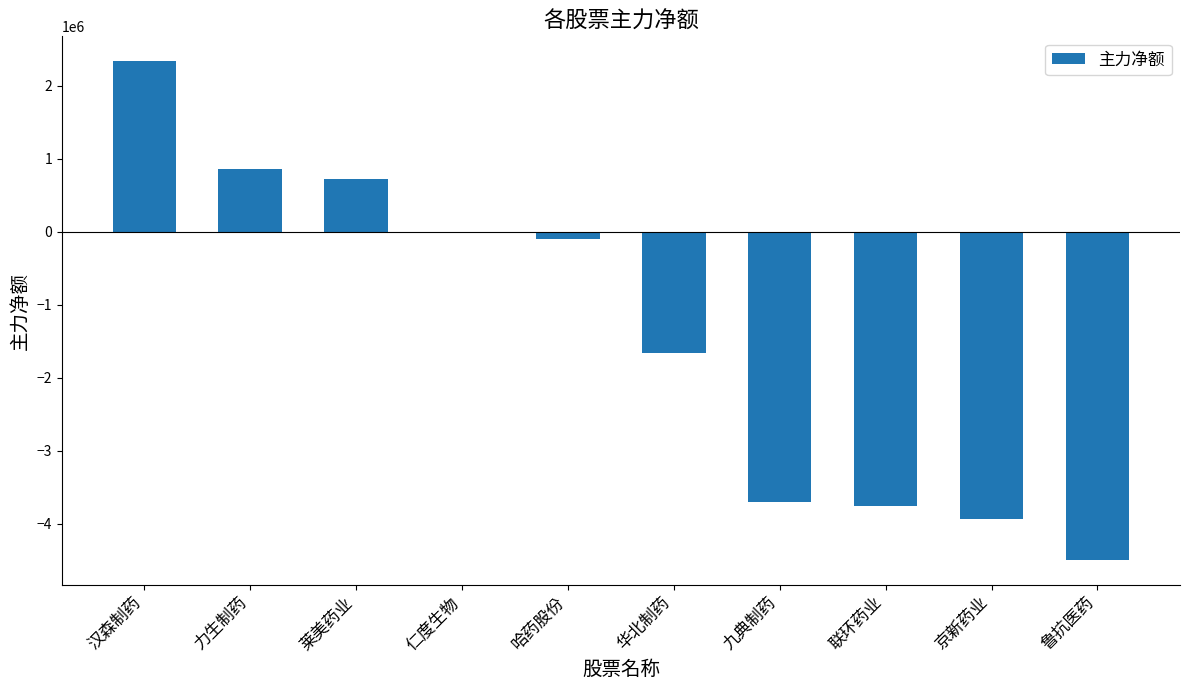

Reading left to right, what are all the values shown in this chart?

2337804	861416	719698	0	-101763	-1659391	-3700427	-3759600	-3933080	-4493470